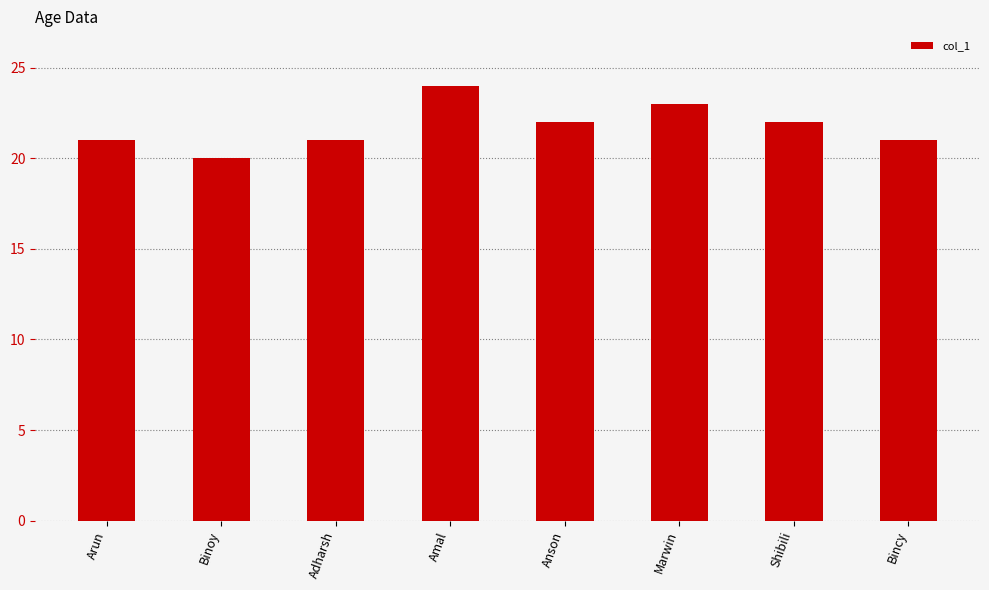

How many distinct data groups are displayed?

1